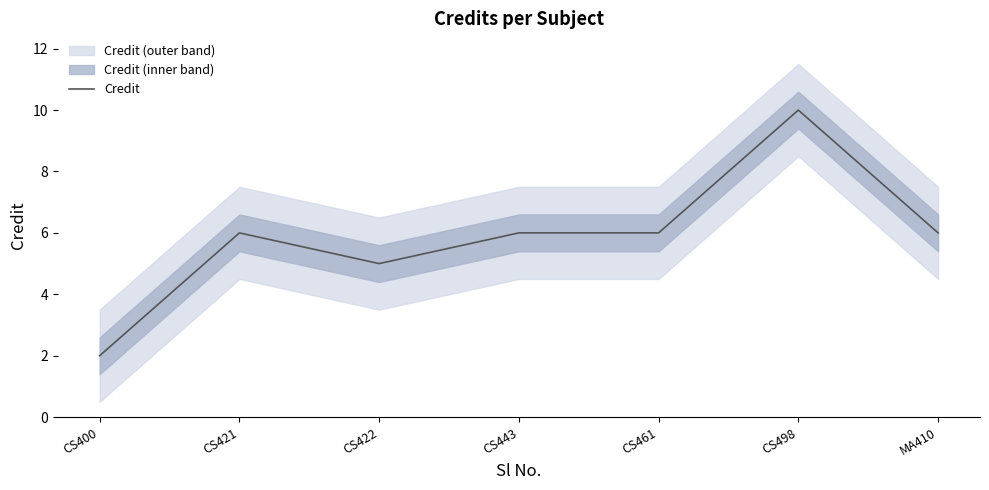

What is the average value?

6